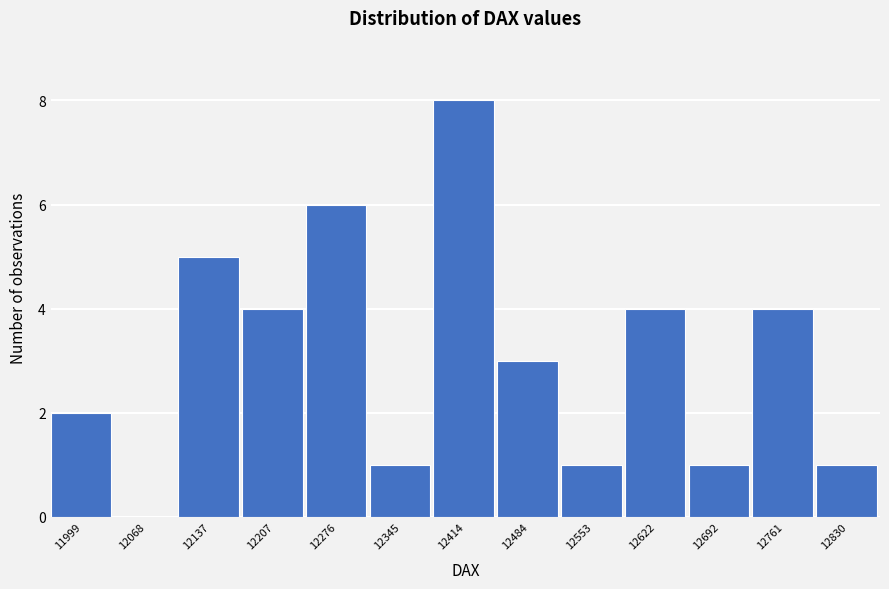

Reading left to right, list every bar in this chart as the range it spans on the x-axis followed by its height. Neither the bar edges nor the heights are printed on the chart, so give them approximately, as read against the axes.

11960 to 12030: 2
12030 to 12100: 0
12100 to 12170: 5
12170 to 12240: 4
12240 to 12310: 6
12310 to 12380: 1
12380 to 12450: 8
12450 to 12520: 3
12520 to 12590: 1
12590 to 12660: 4
12660 to 12730: 1
12730 to 12800: 4
12800 to 12860: 1